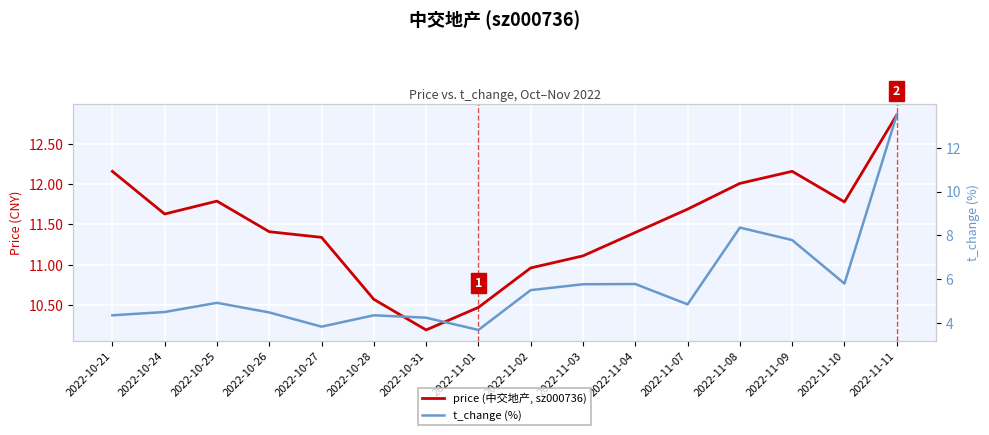

What is the average value of the t_change (%) series?

5.7